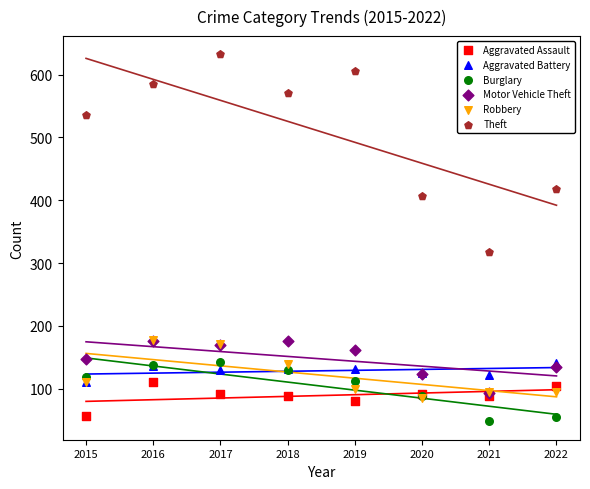

What are all the series names shown in the legend?

Aggravated Assault, Aggravated Battery, Burglary, Motor Vehicle Theft, Robbery, Theft